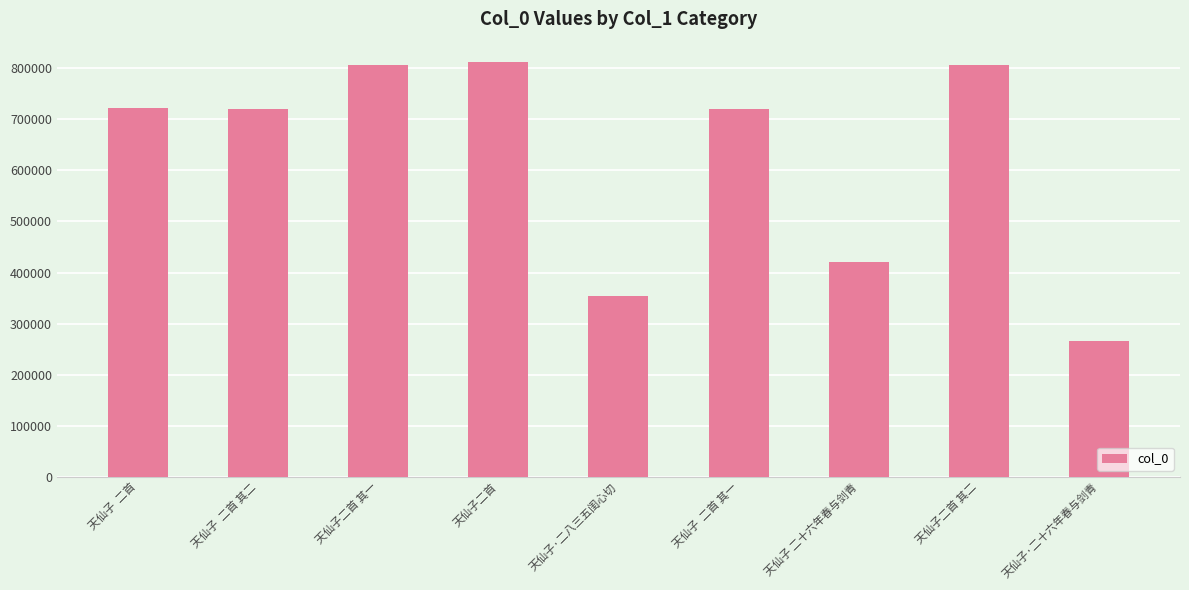

Which label corresponds to the smallest value in the chart?

天仙子·二十六年春与剑青